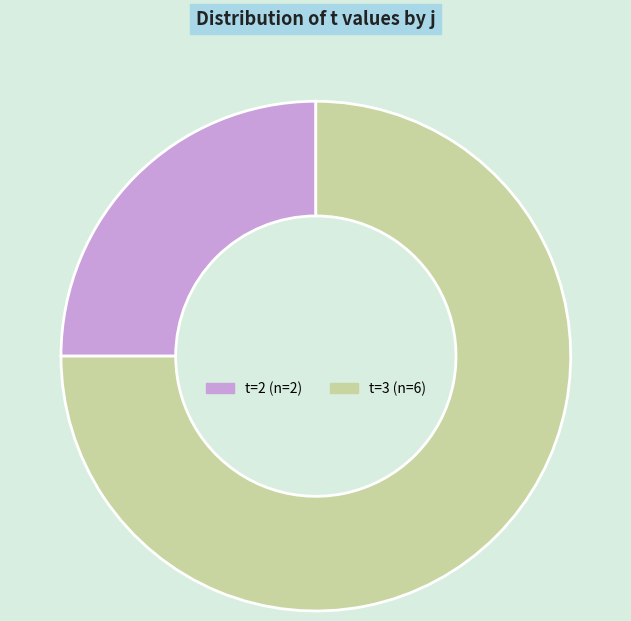

Is there a majority slice in this chart?

Yes